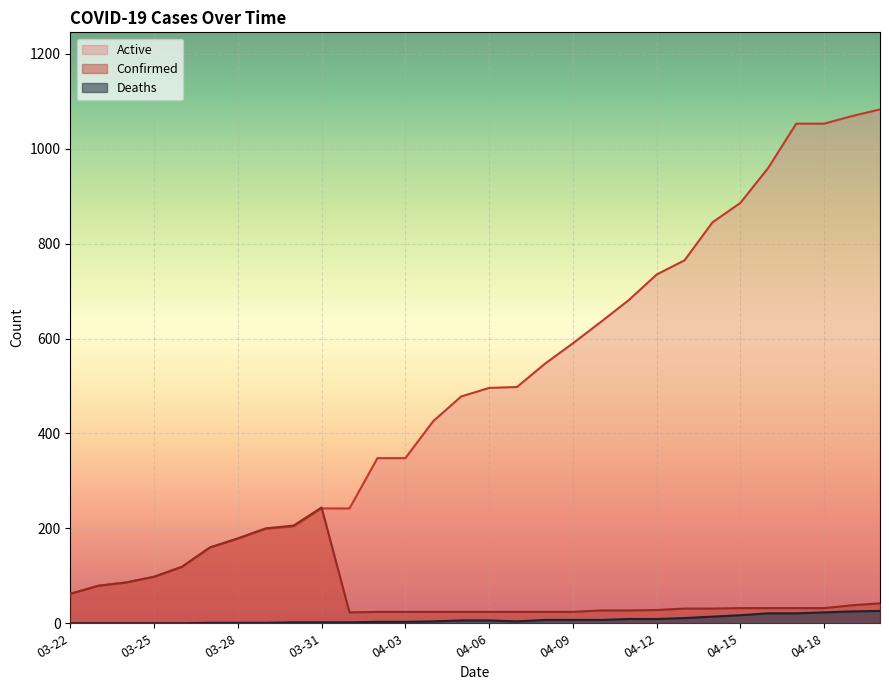

What is the sum of the Confirmed values at 04-02 and 04-03?

48